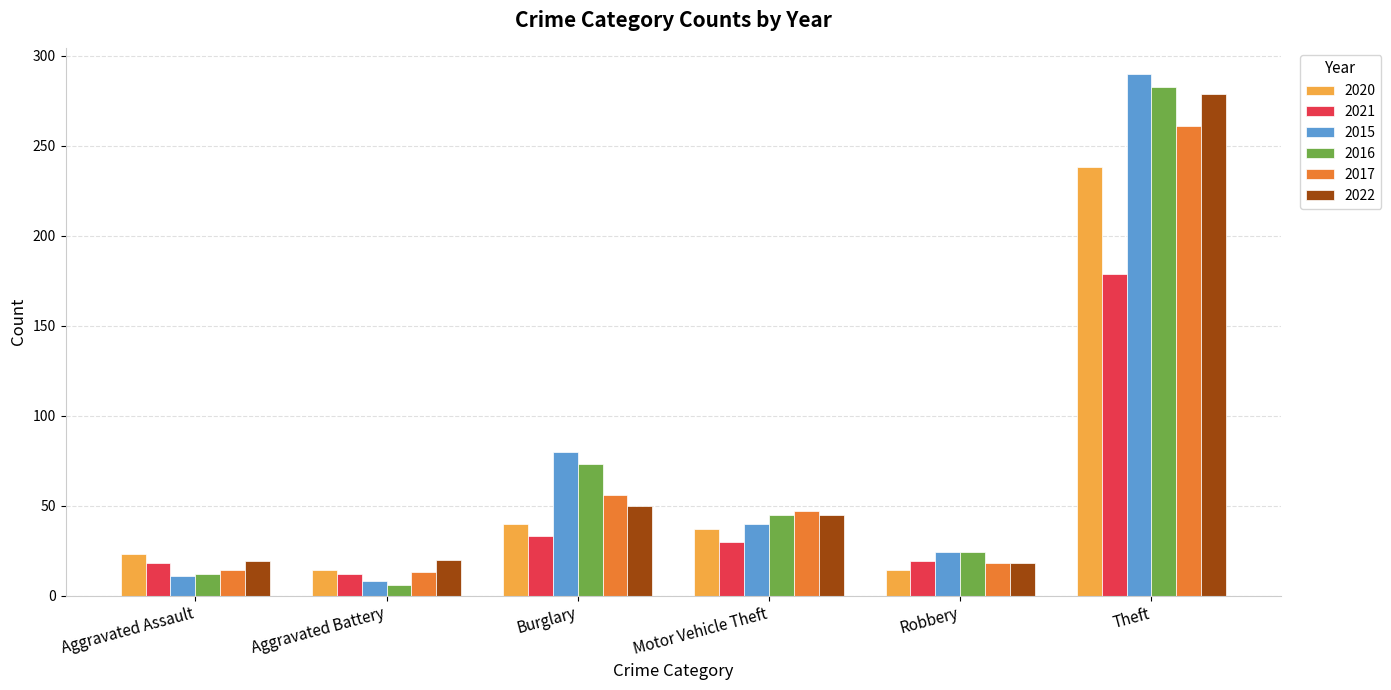

At which label does 2021 reach its peak?

Theft